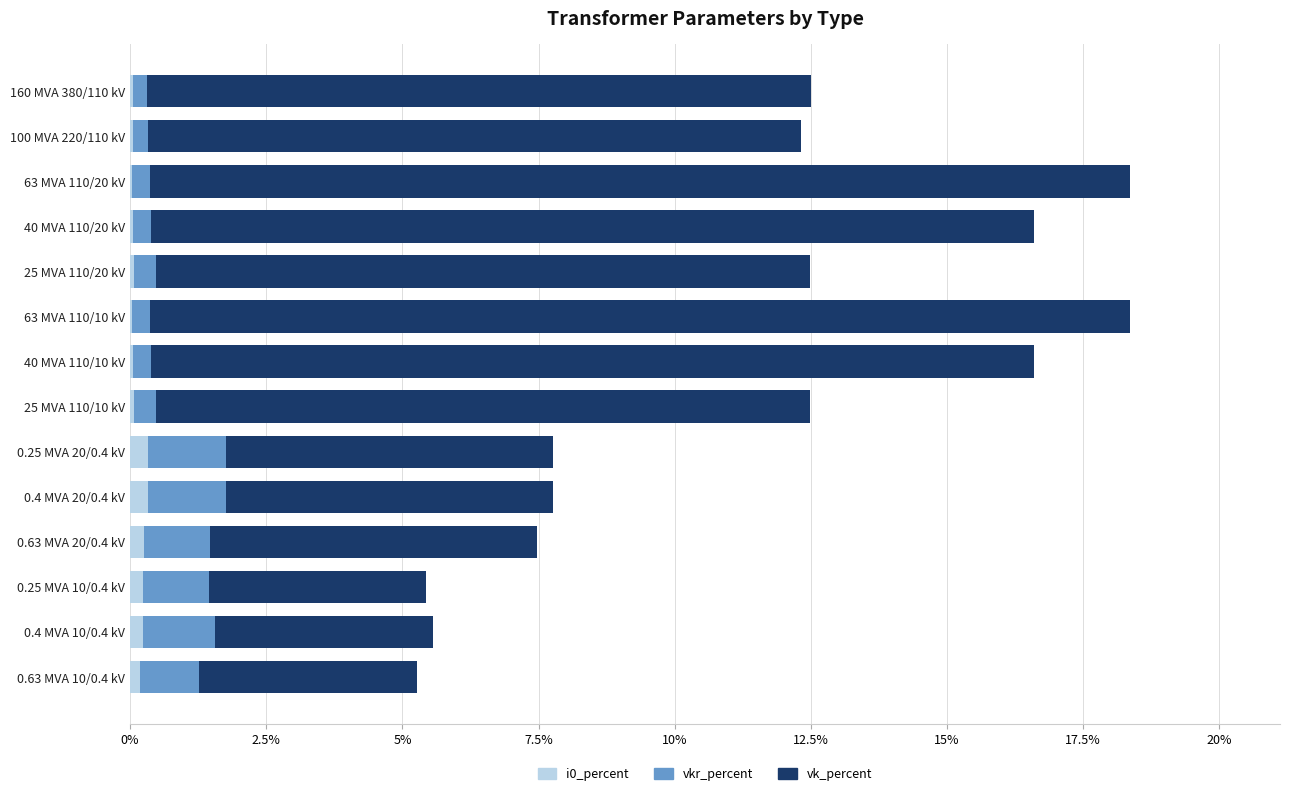

Is it true that i0_percent equals 0.1 at 40 MVA 110/10 kV?

True